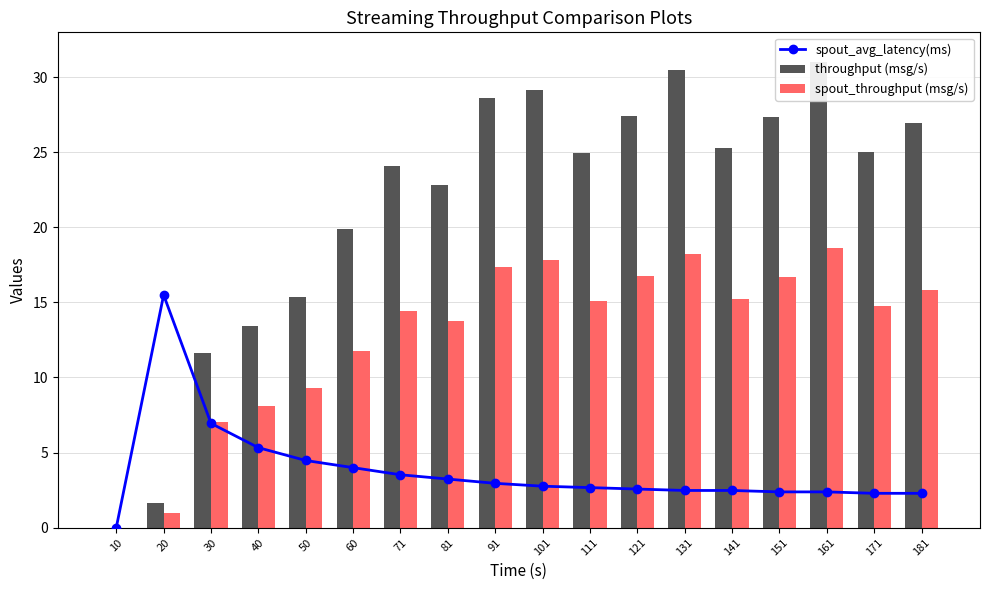

At which category is the sum across all series the highest?

161